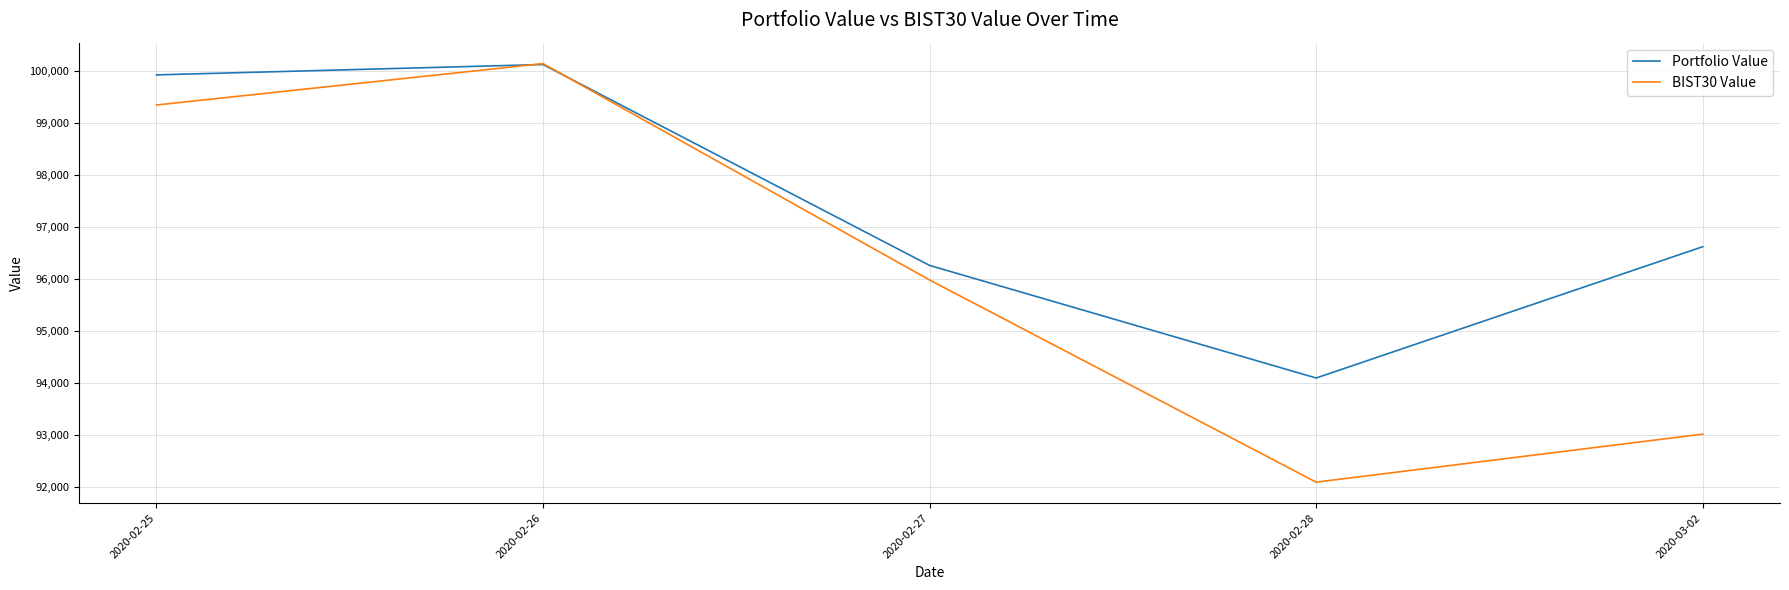

Read the BIST30 Value value at 2020-02-25.

99354.5